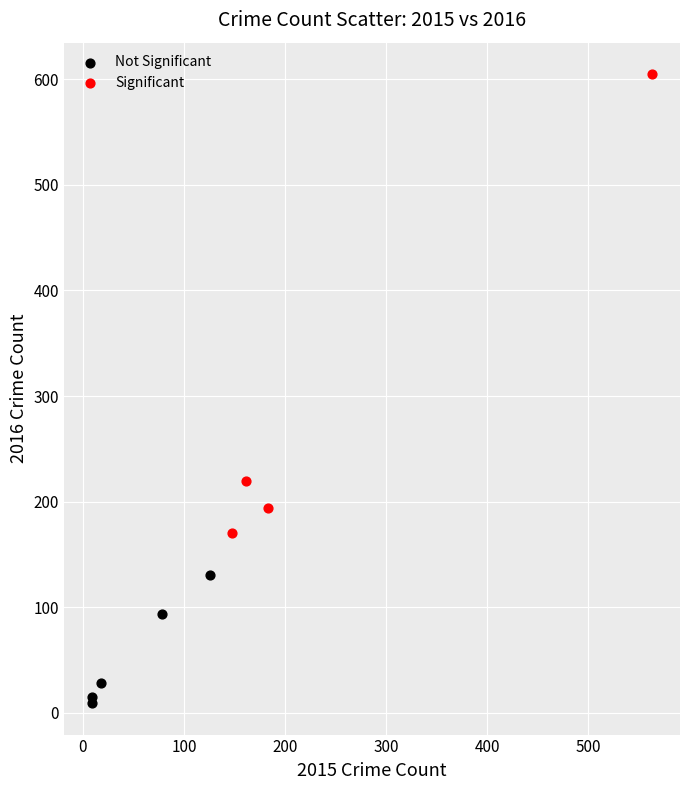

Which series has the widest spread of Y values?

Significant